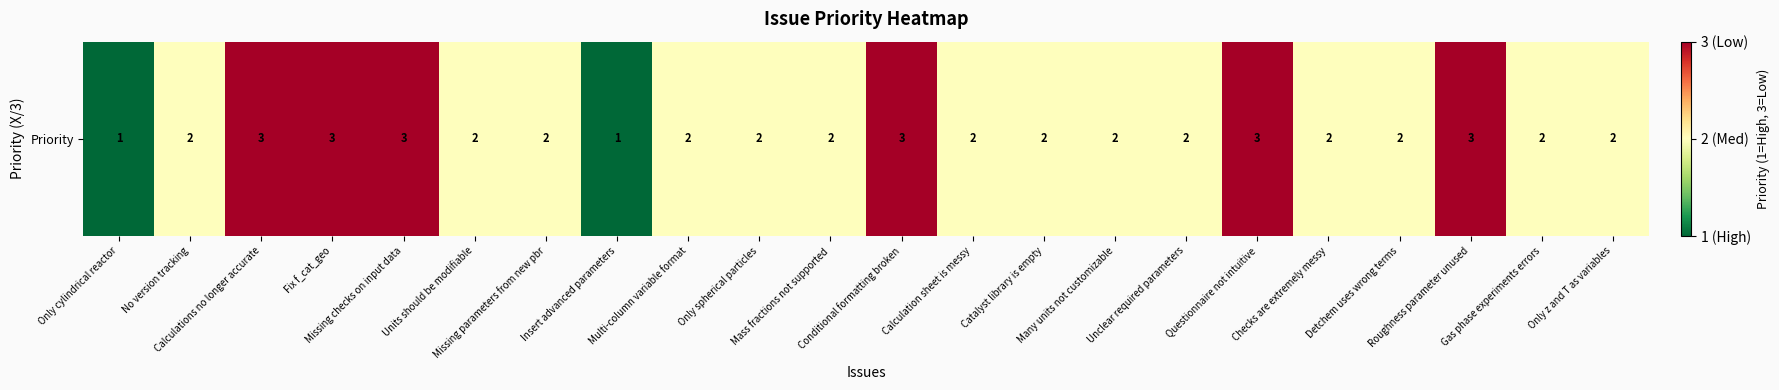

Where does the data first go above 2?

Calculations no longer accurate